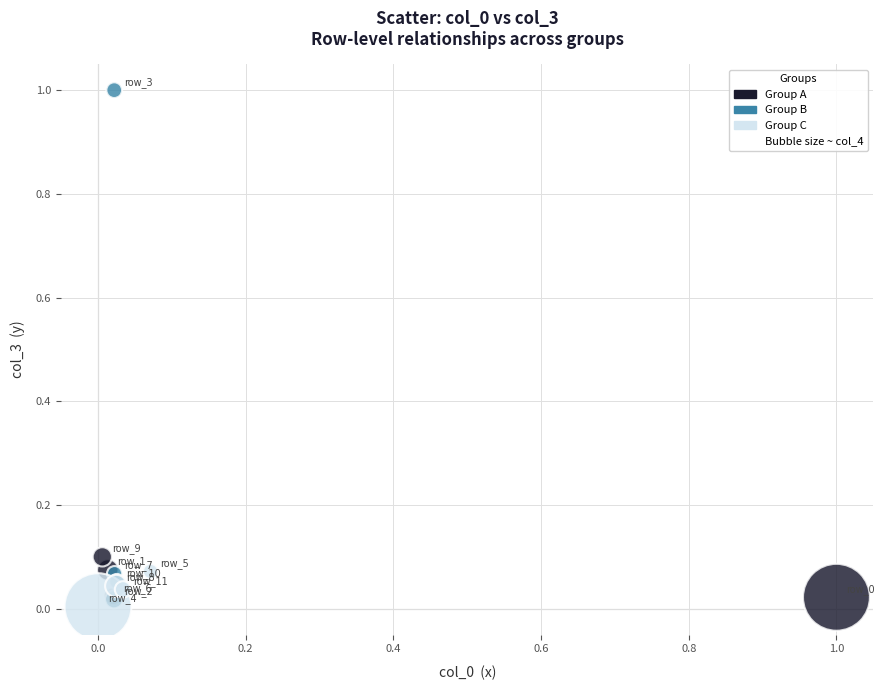

Which series contains the highest Y value?

Group B